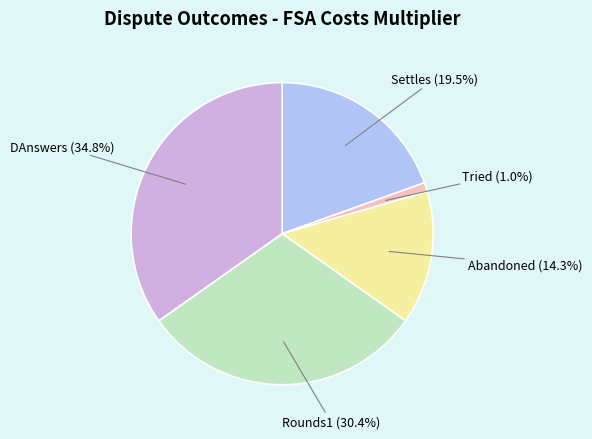

Count the number of slices in the pie.

5